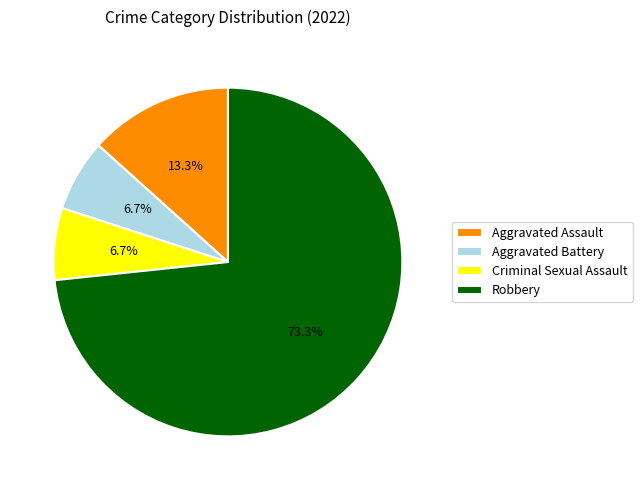

Which slice is the largest?

Robbery